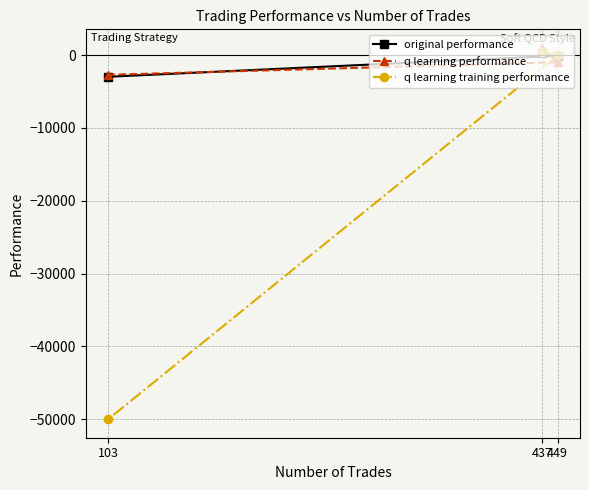

What is the sum of the original performance values at 449 and 437?

248.7